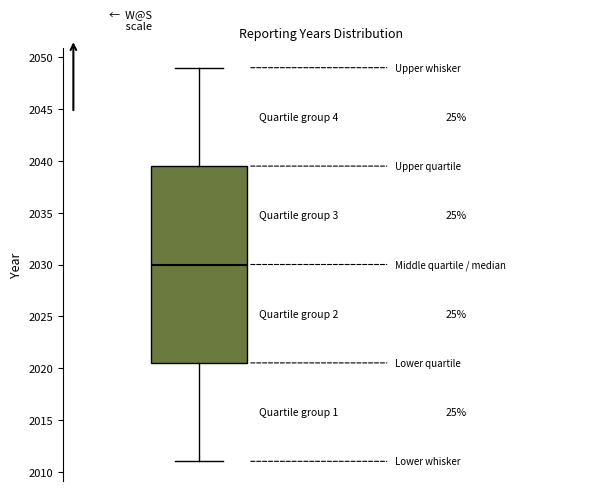

Read this box plot against the y-axis: the position of the median line, the range covered by the box, and the ends of both whiskers. The values are not printed on the chart, so give them approximately, as read against the axis.

median 2030.0, box 2020.5 to 2039.5, whiskers 2011.0 to 2049.0